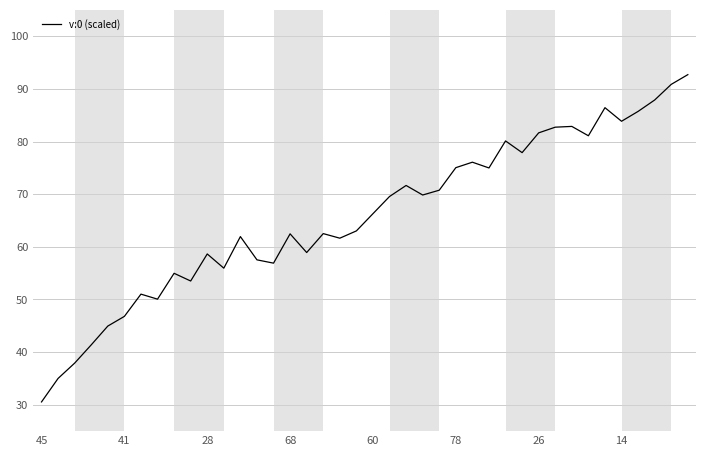

What is the minimum value shown in the chart?

30.5